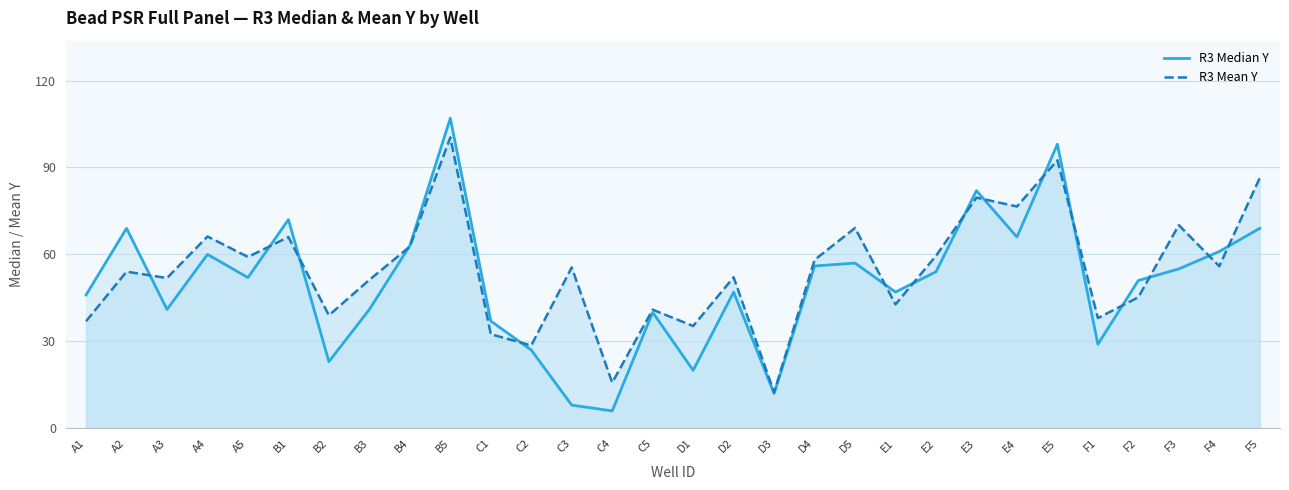

Reading left to right, extract all data points from this chart.

R3 Median Y: A1=46.0	A2=69.0	A3=41.0	A4=60.0	A5=52.0	B1=72.0	B2=23.0	B3=41.0	B4=63.0	B5=107.0	C1=37.0	C2=27.0	C3=8.0	C4=6.0	C5=40.0	D1=20.0	D2=47.0	D3=12.0	D4=56.0	D5=57.0	E1=47.0	E2=54.0	E3=82.0	E4=66.0	E5=98.0	F1=29.0	F2=51.0	F3=55.0	F4=61.0	F5=69.0
R3 Mean Y: A1=36.9	A2=54.0	A3=51.9	A4=66.2	A5=59.1	B1=66.0	B2=39.0	B3=51.2	B4=62.7	B5=100.4	C1=32.5	C2=28.6	C3=55.5	C4=15.8	C5=40.9	D1=35.3	D2=52.1	D3=12.4	D4=58.1	D5=69.1	E1=42.8	E2=59.5	E3=79.6	E4=76.5	E5=92.5	F1=38.0	F2=45.2	F3=70.1	F4=55.9	F5=86.4